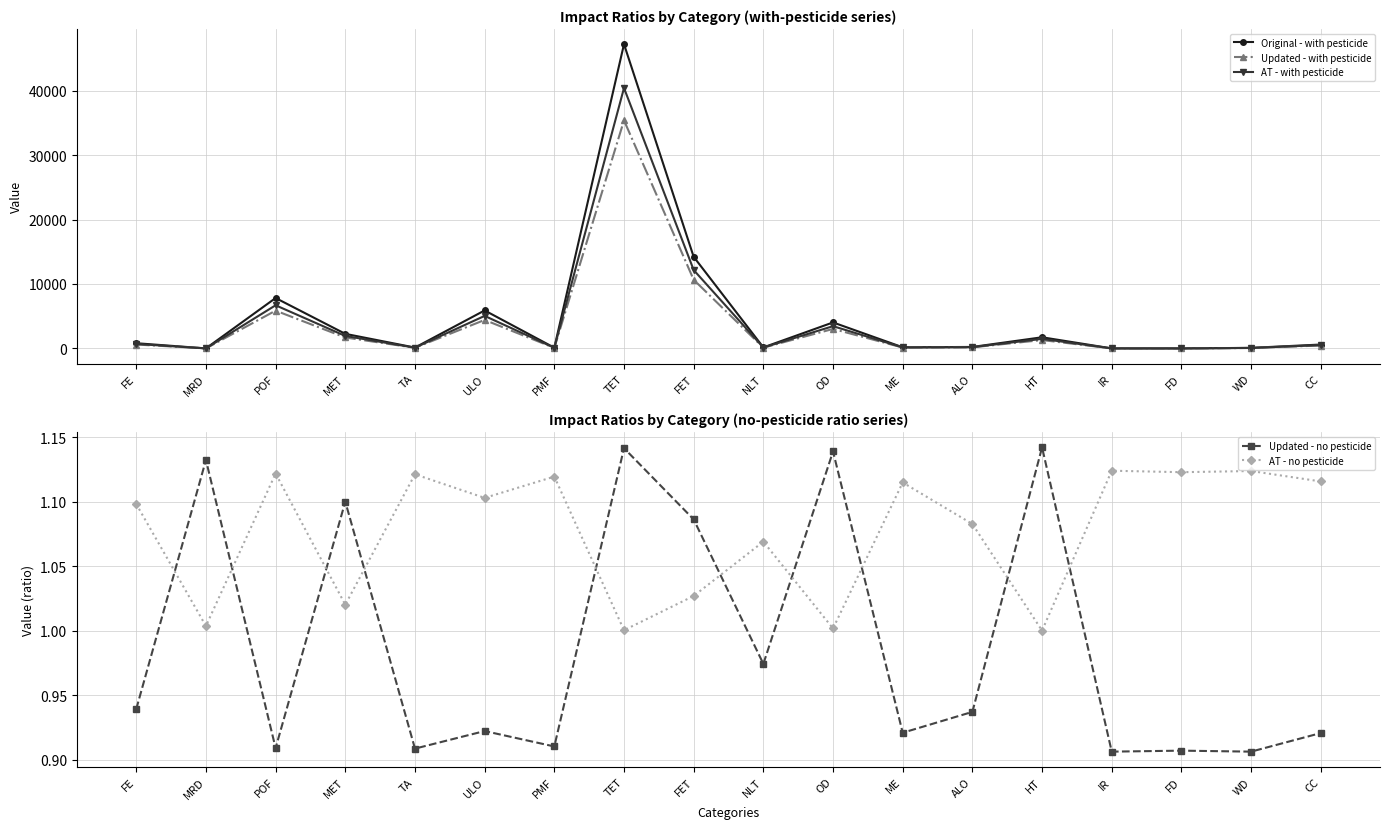

What is the value of the AT - no pesticide point at the 3rd from the left?

1.1